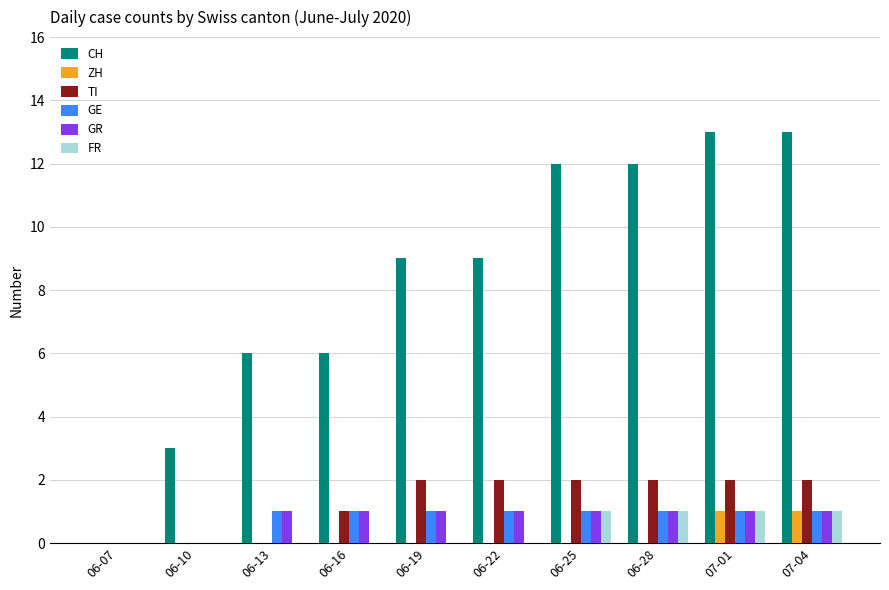

What is the total value across all series at 06-28?

17